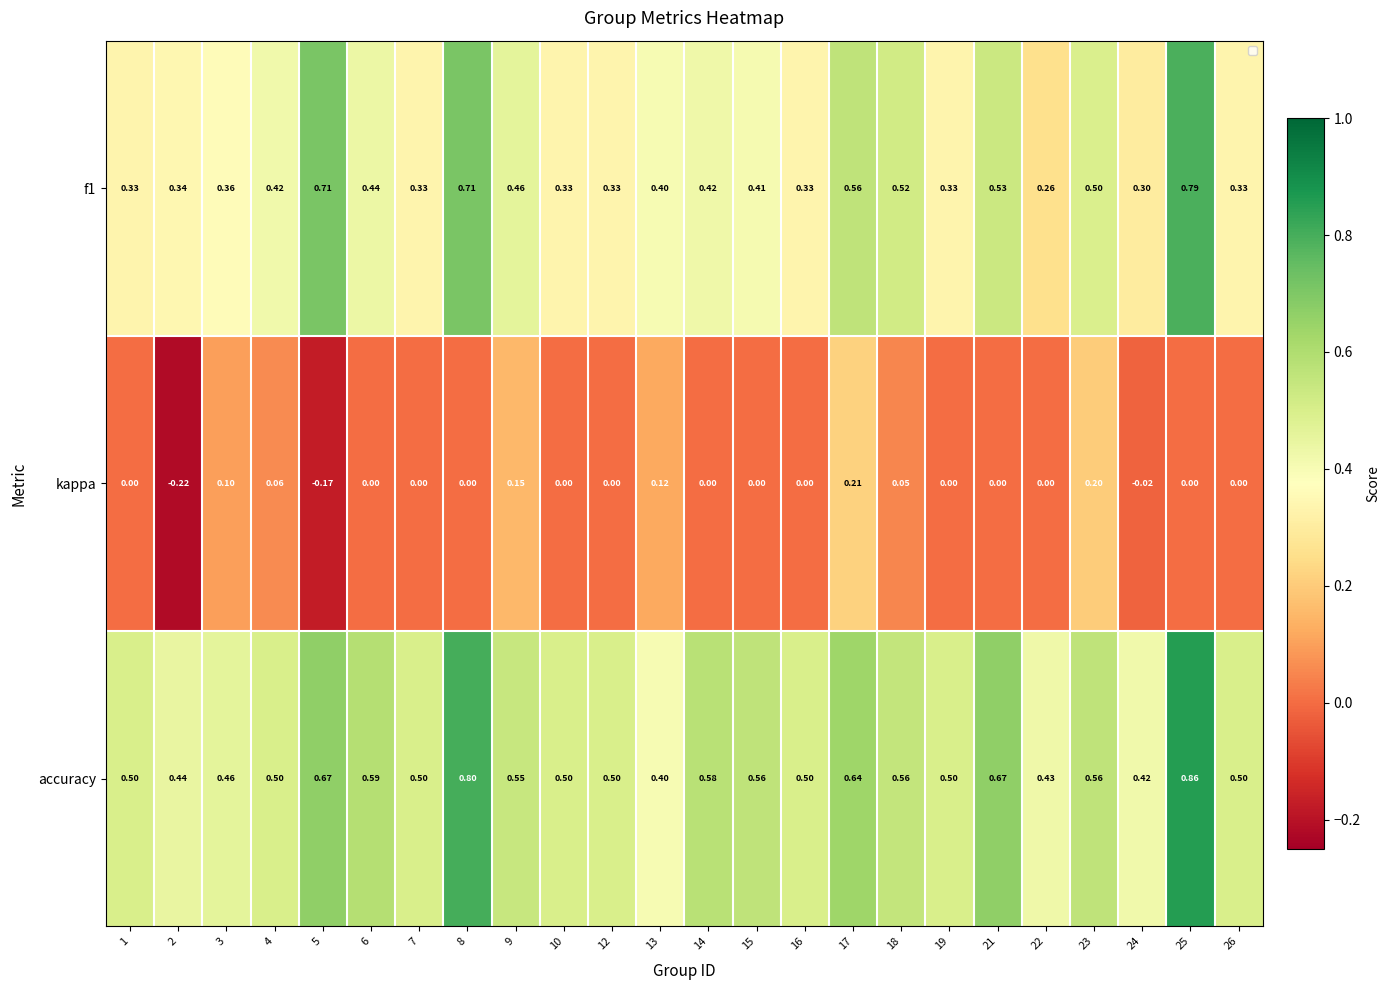

What is the total value across all series at 25?

1.6